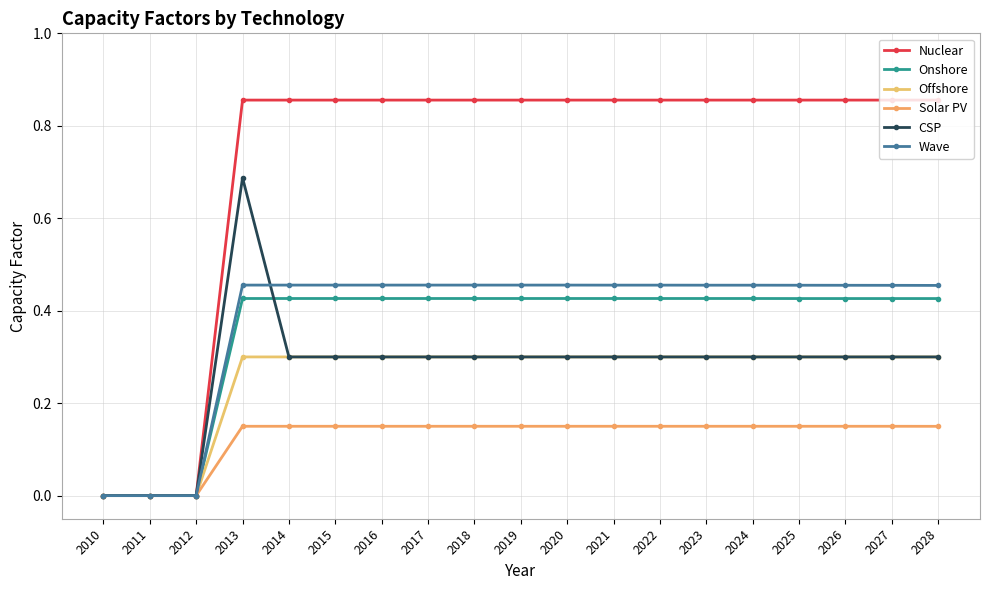

List the labels in order of Onshore value, largest first.

2013, 2014, 2015, 2016, 2017, 2018, 2019, 2020, 2021, 2022, 2023, 2024, 2025, 2026, 2027, 2028, 2010, 2011, 2012